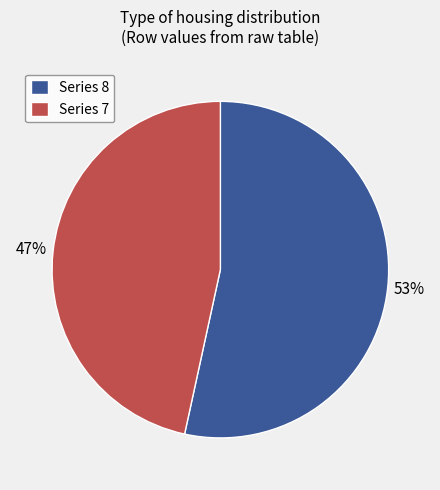

To the nearest percent, what is the combined percentage of Series 8 and Series 7?

100%